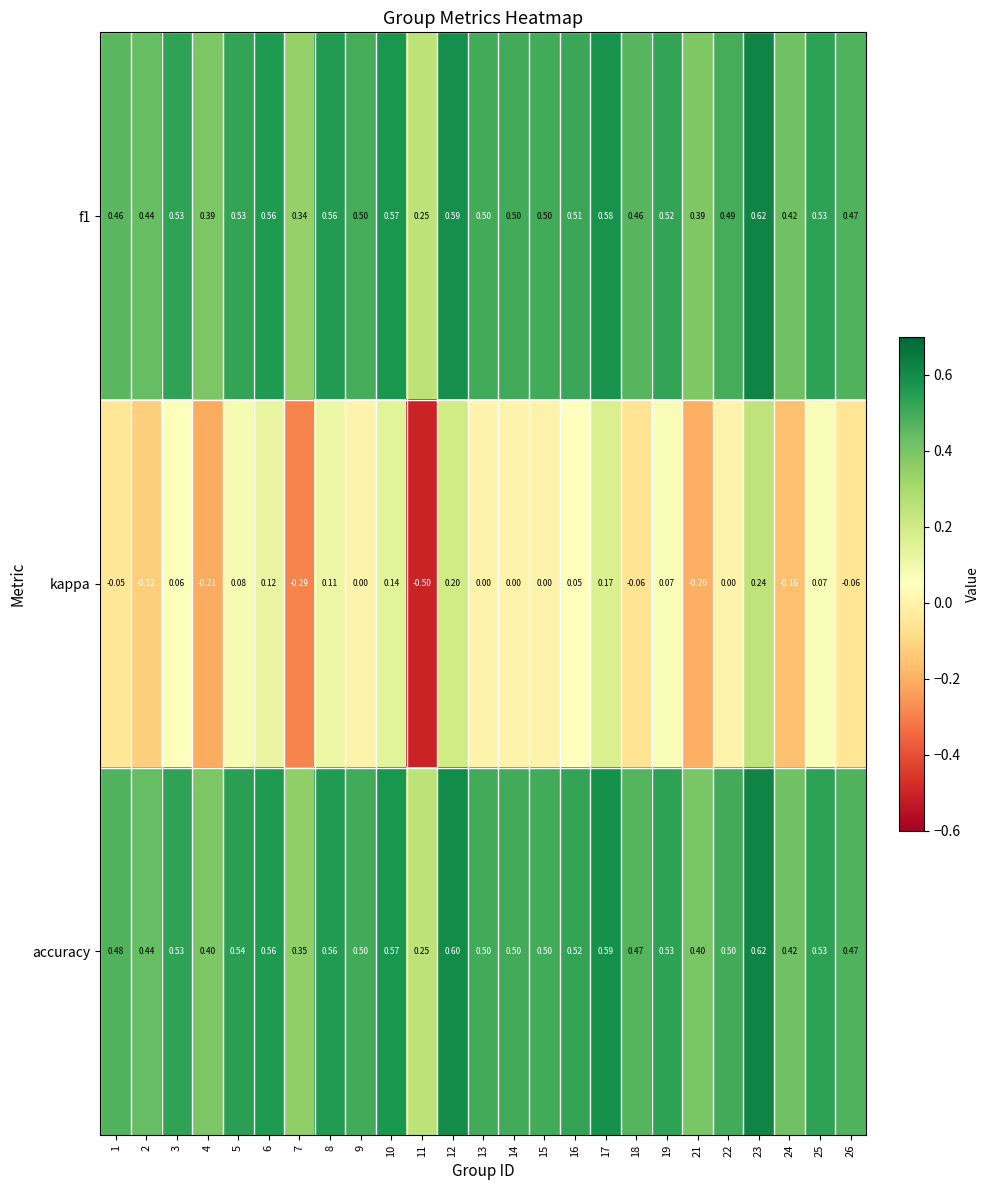

Which series has the largest total across all categories?

accuracy